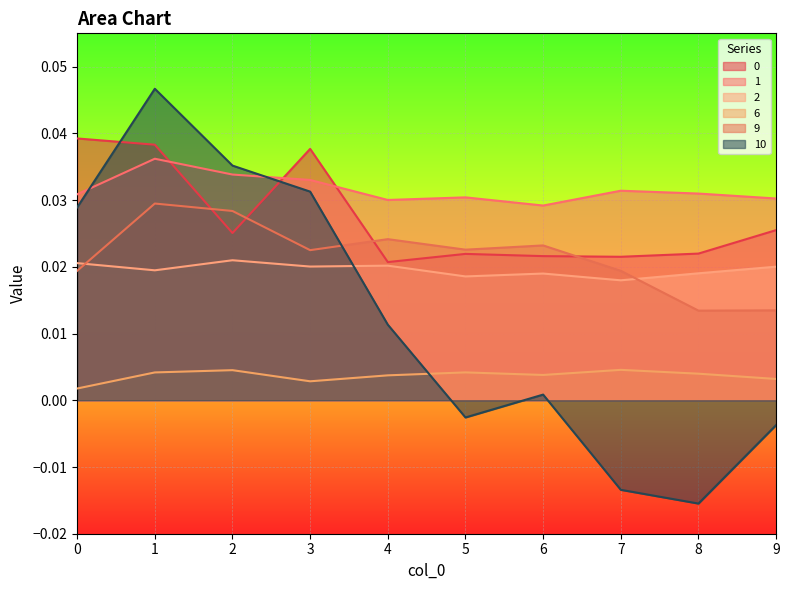

At how many categories does at least one series exceed 0?

10